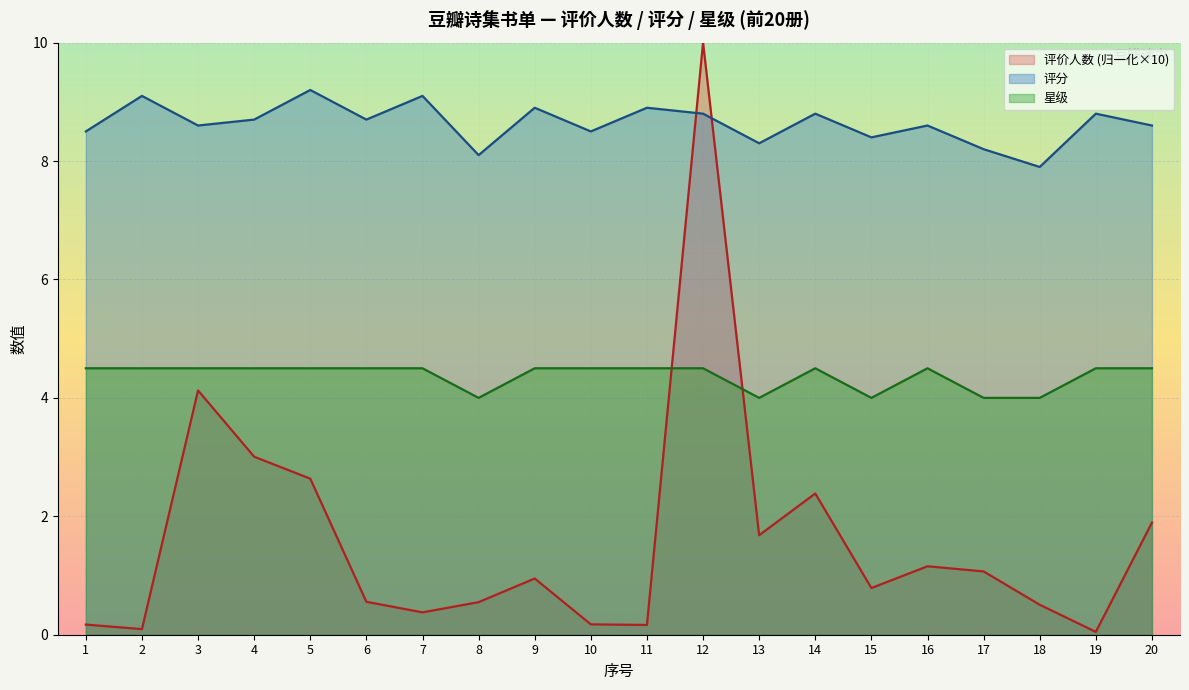

What is the total value across all series at 8?

12.6